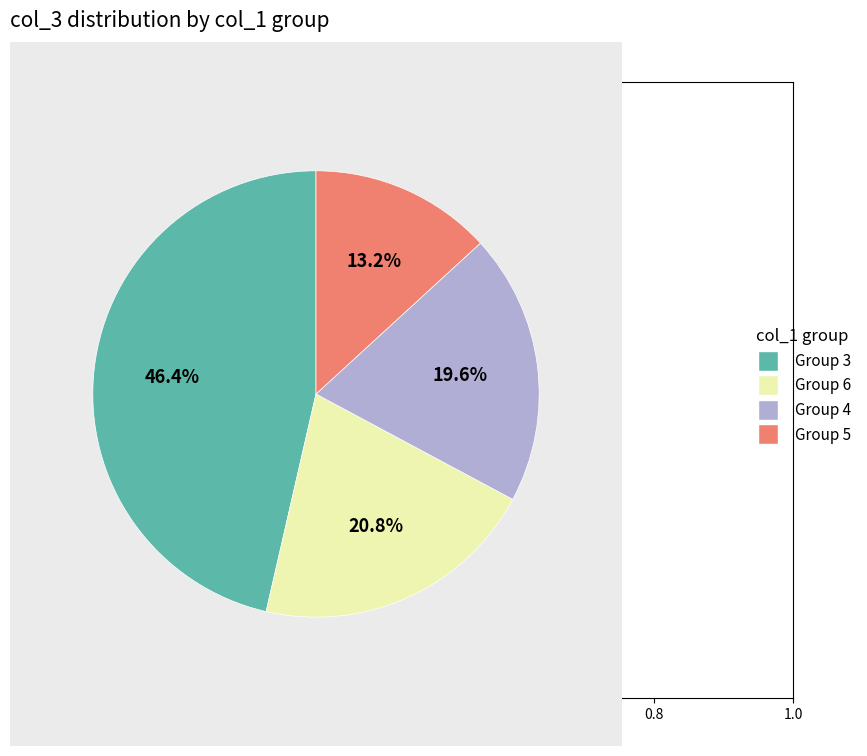

How much of the chart is everything except Group 6?

79.2%